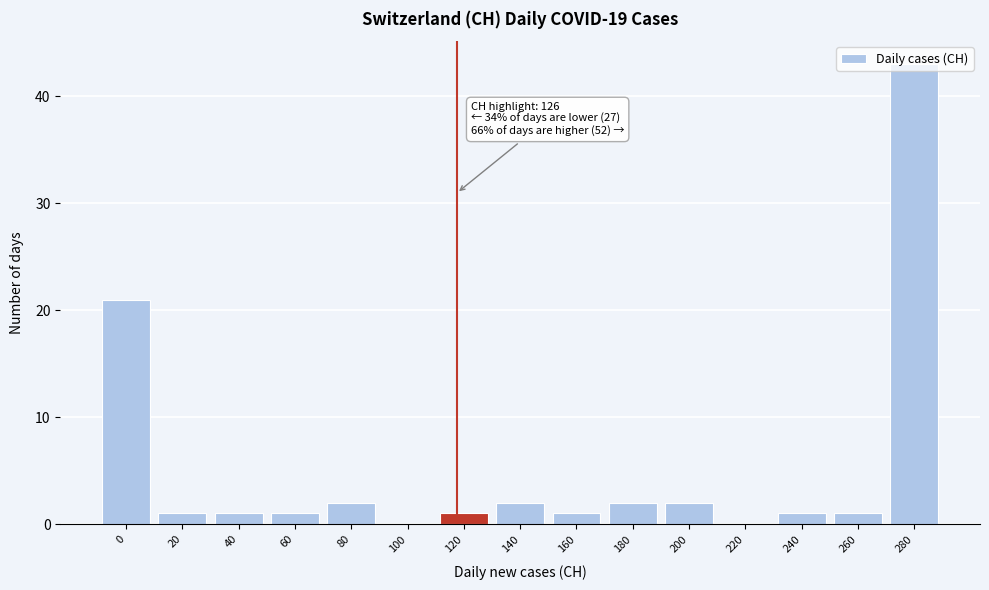

What is the greatest value displayed?

43